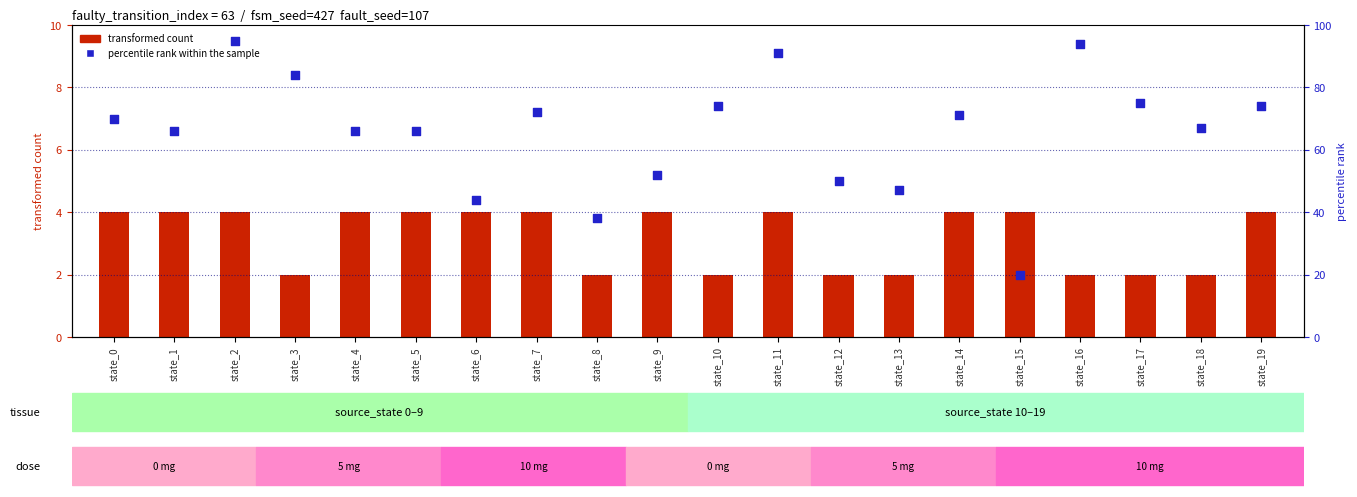

At which category is the sum across all series the highest?

state_2